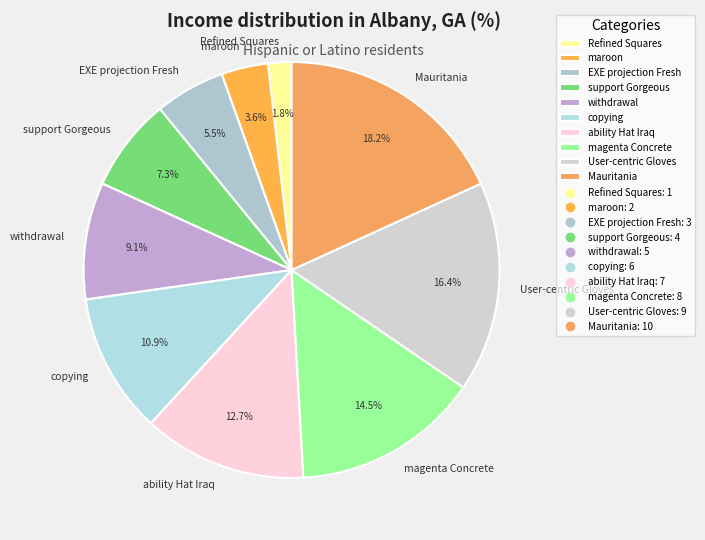

What is the smallest slice in the pie chart?

Refined Squares